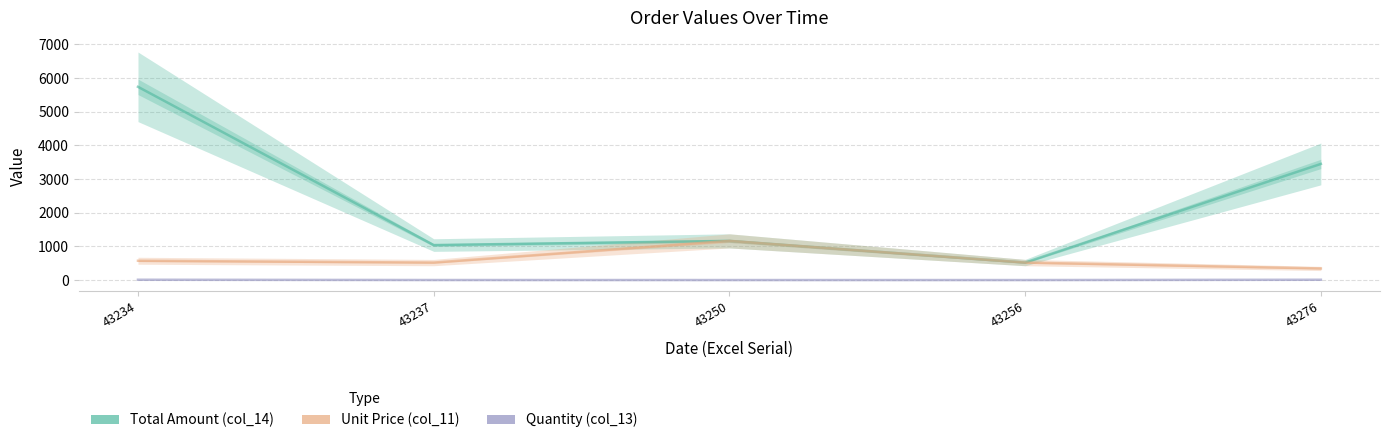

Reading left to right, list all the values displayed in this chart.

Total Amount (col_14): 43234=5740	43237=1040	43250=1164	43256=520	43276=3450
Unit Price (col_11): 43234=574	43237=520	43250=1164	43256=520	43276=345
Quantity (col_13): 43234=10	43237=2	43250=1	43256=1	43276=10